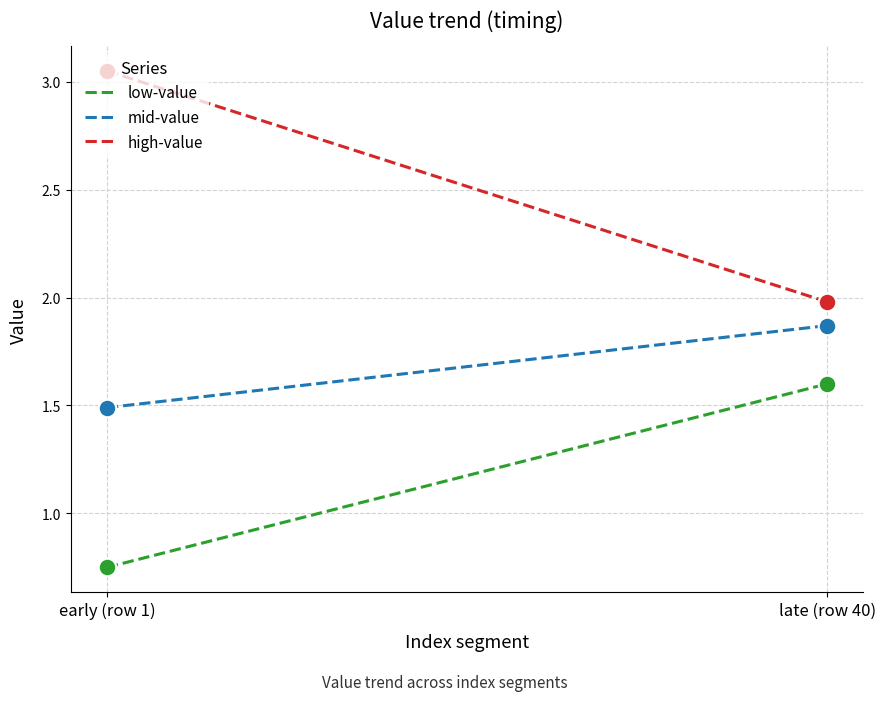

Which series has the largest total across all categories?

high-value